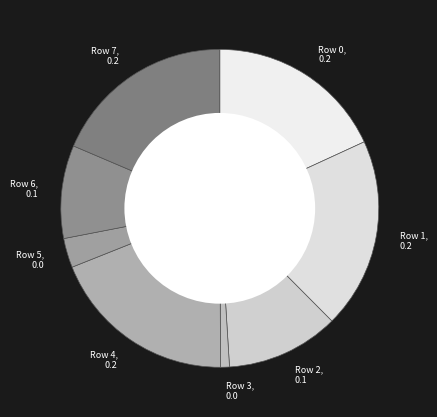

Does Row 6, 0.1 represent more than half of the total?

No